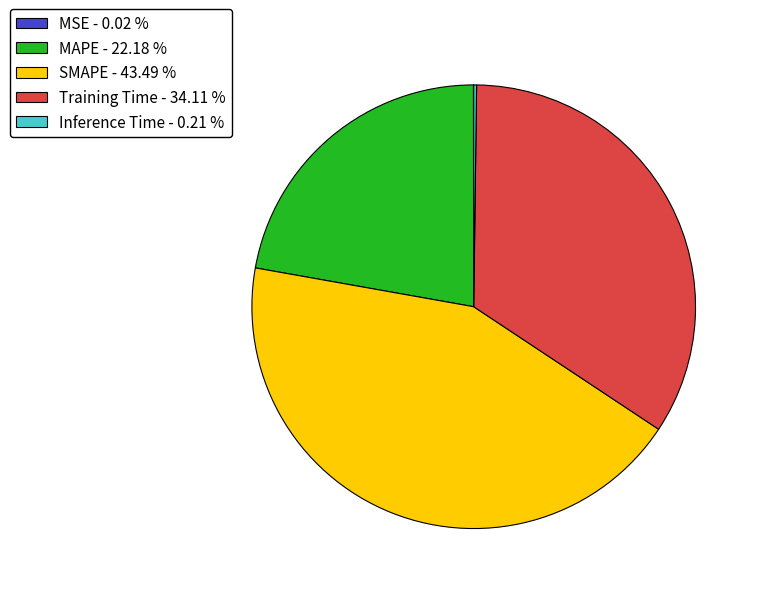

Combined, do SMAPE - 43.49 % and MAPE - 22.18 % account for over 50%?

Yes